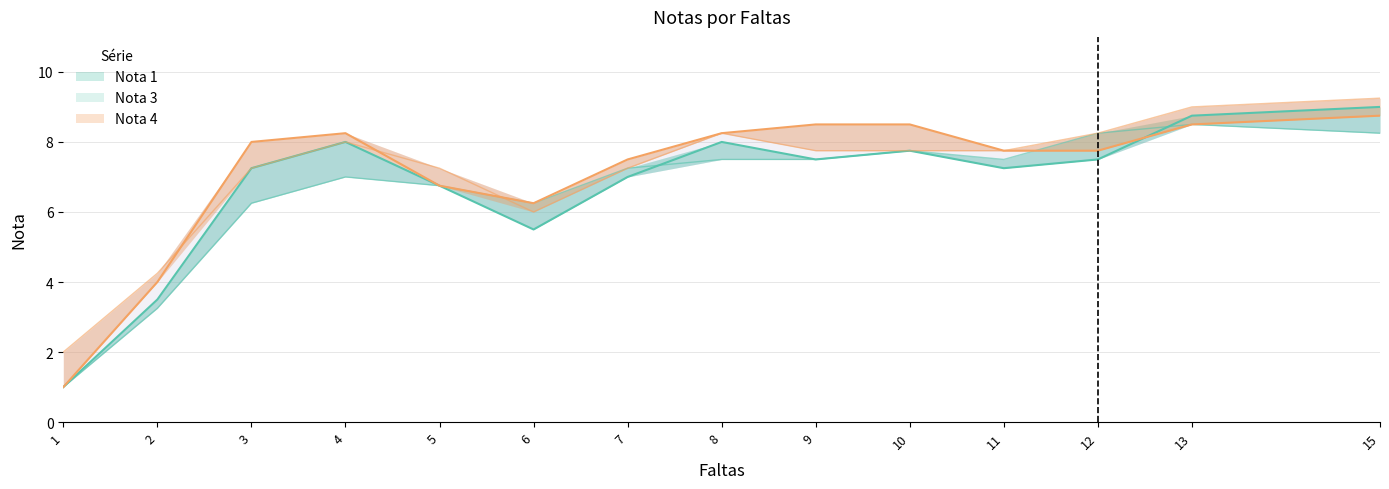

How many times do Nota 1 and Nota 4 cross each other?

2